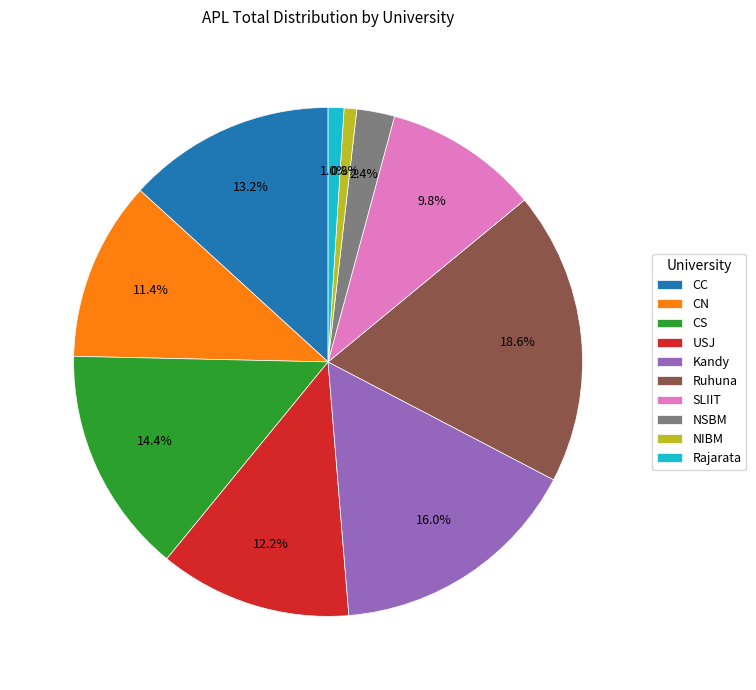

How many segments does this pie chart have?

10